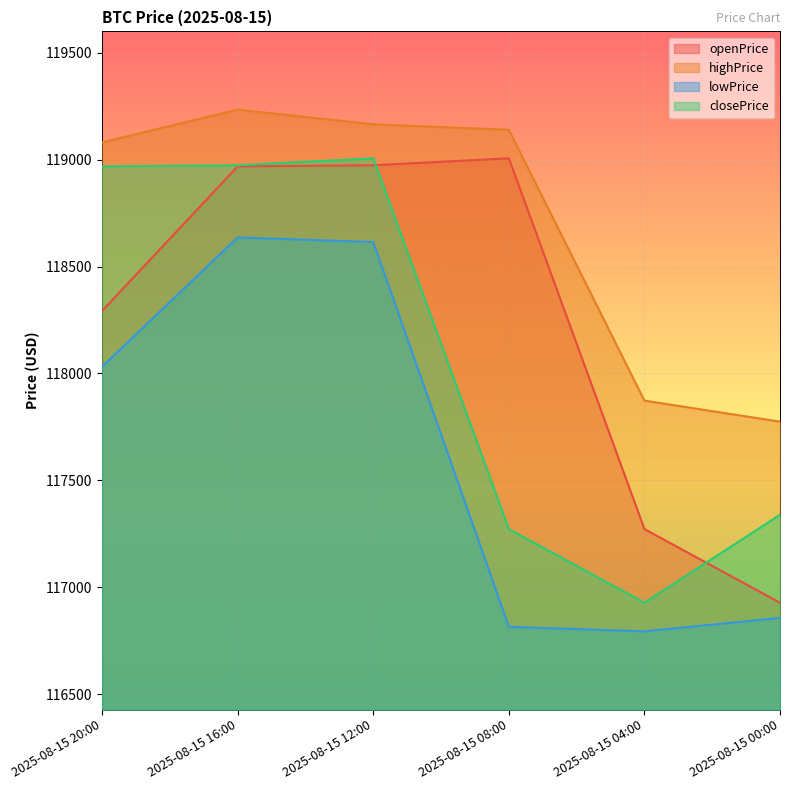

Does the chart display data point markers on the line(s)?

No